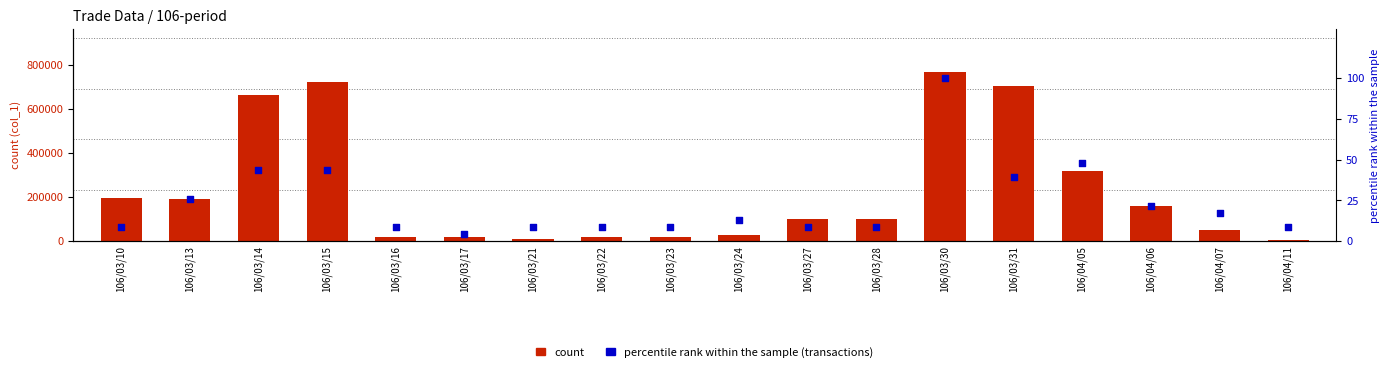

At how many categories does at least one series exceed 106505?

8